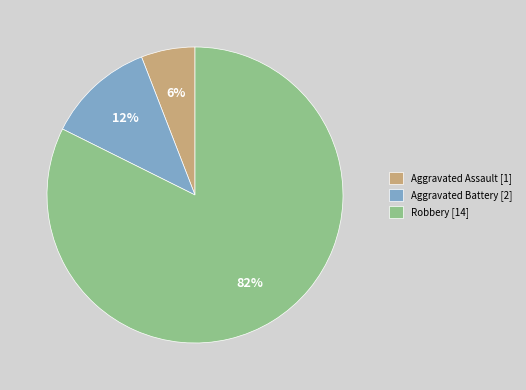

Which slice represents more than half of the pie?

Robbery